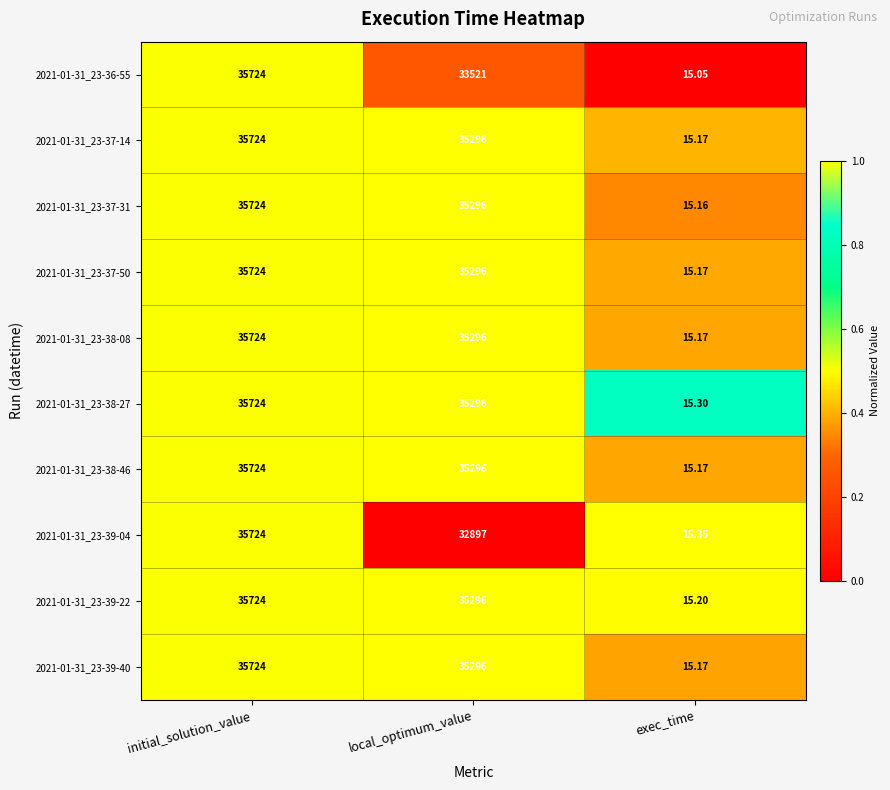

At which label does 2021-01-31_23-37-50 first exceed 35296?

initial_solution_value